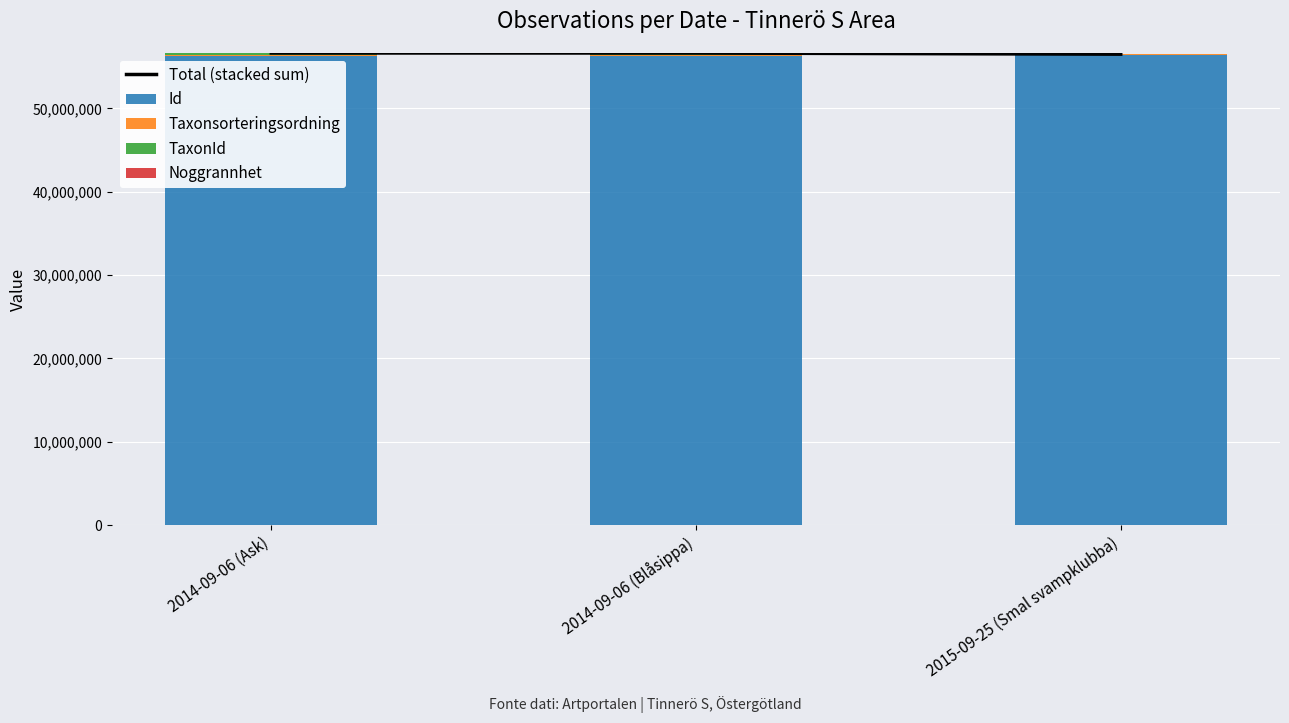

What is the maximum value for Id?

56427256